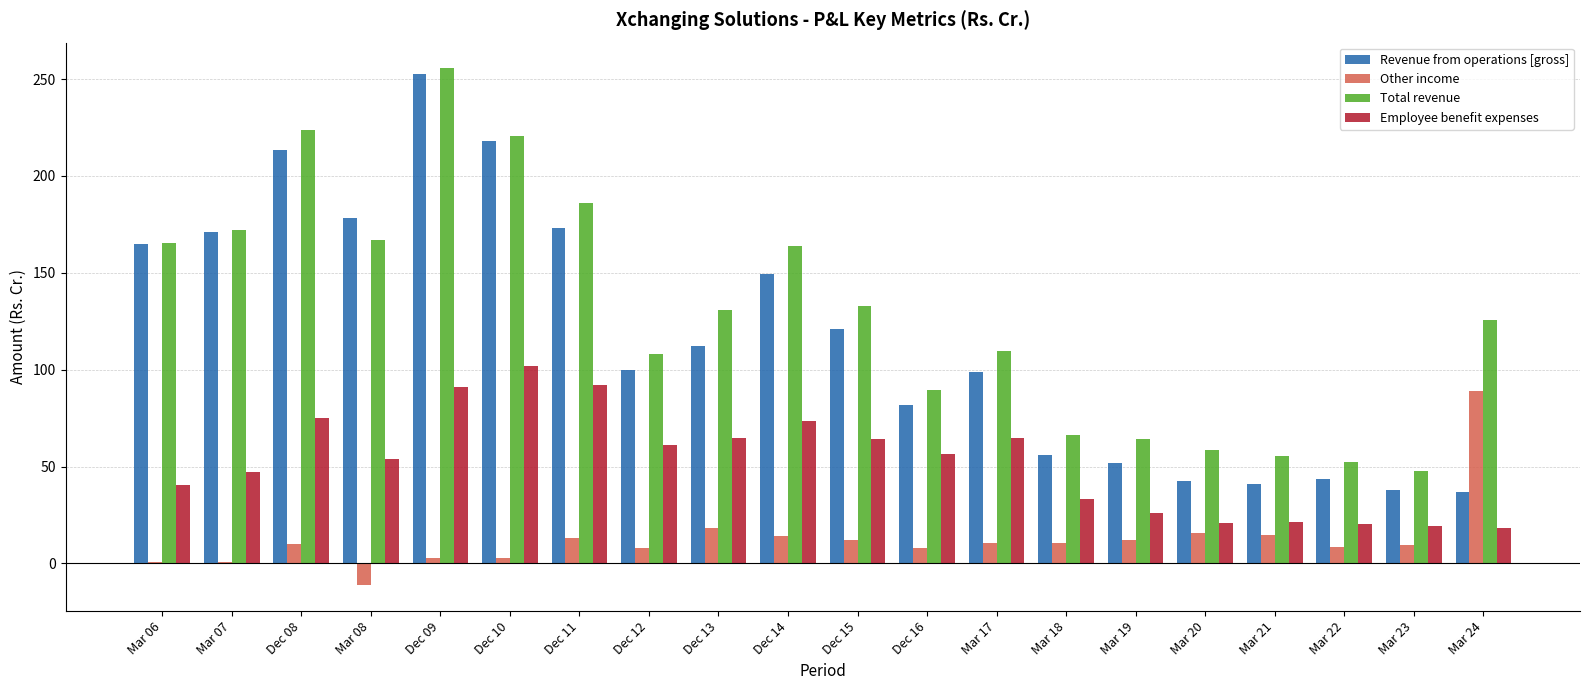

How many data points in Revenue from operations [gross] are above 112?

10